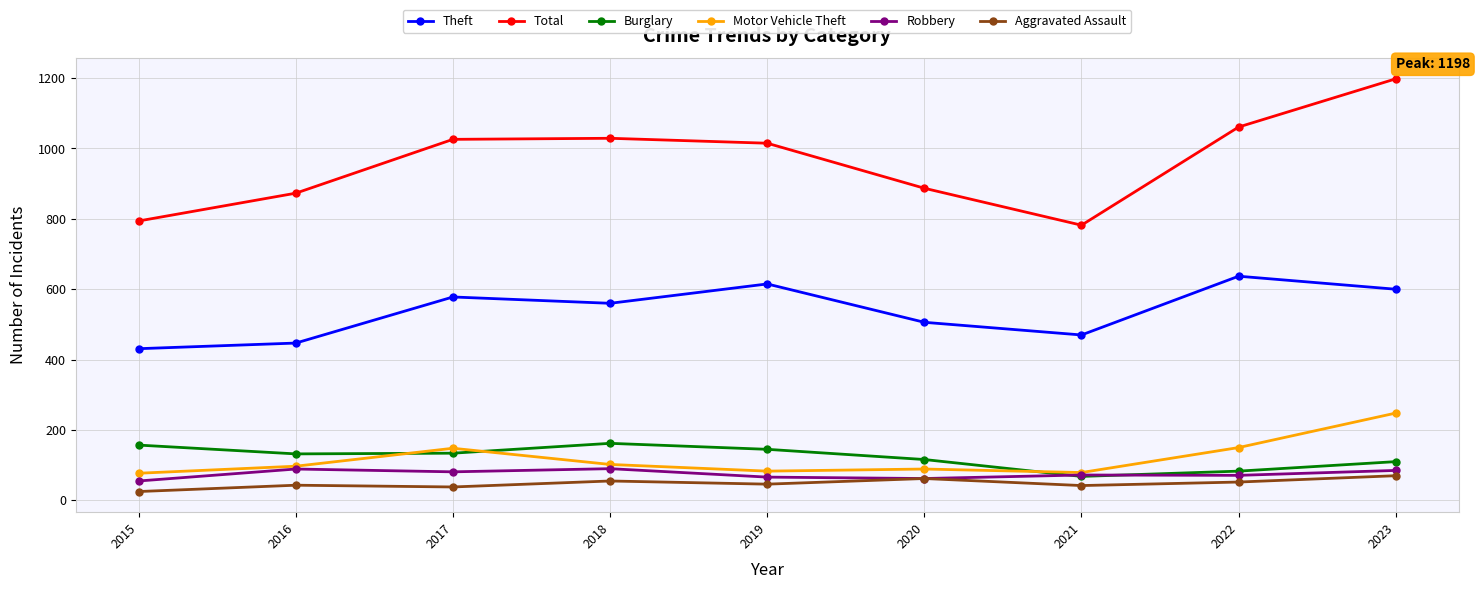

What is the difference between the Motor Vehicle Theft values at 2021 and 2016?

18